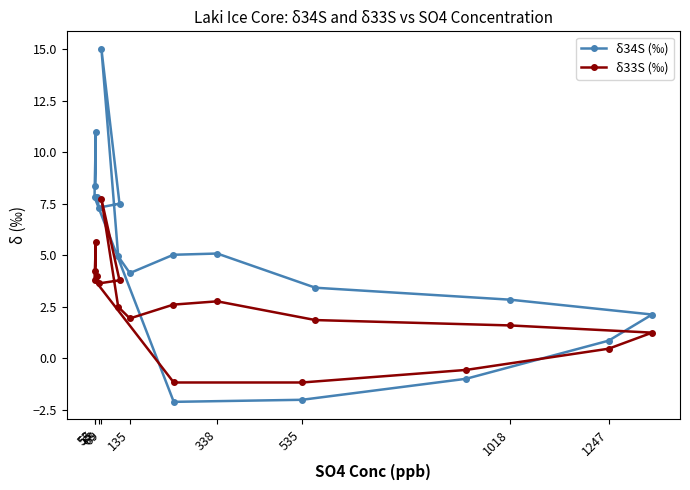

Rank the series at 63 from highest to lowest value.

δ34S (‰), δ33S (‰)